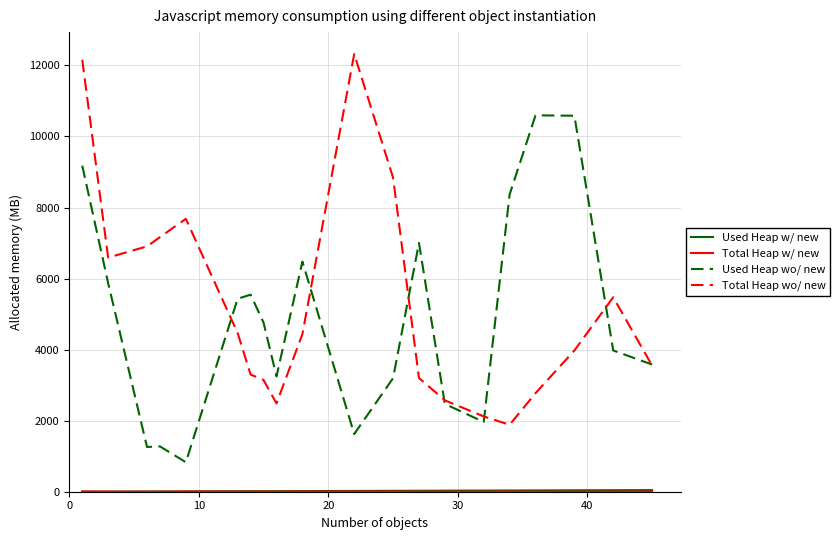

What is the sum of the Total Heap w/ new values at 34 and 14?

8.2